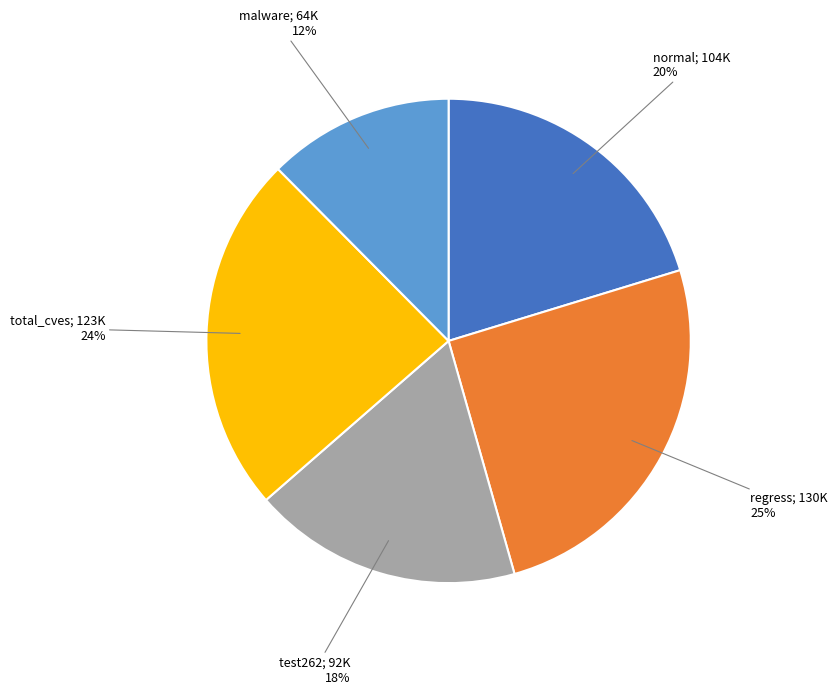

To the nearest percent, what is the average slice percentage?

20%